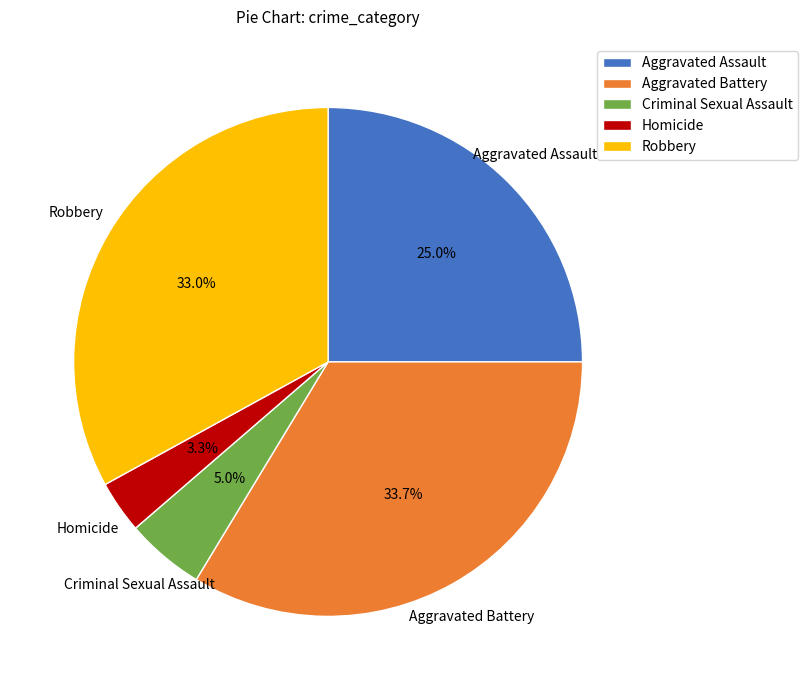

Does any single category account for the majority?

No